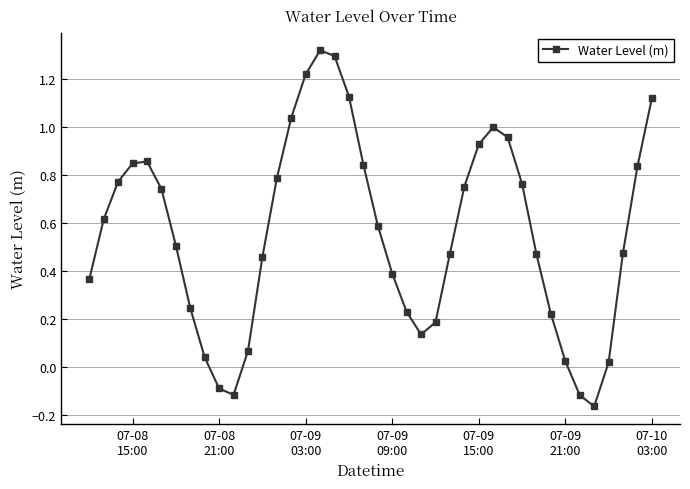

True or false: the data has more than 0 interior local peaks.

True